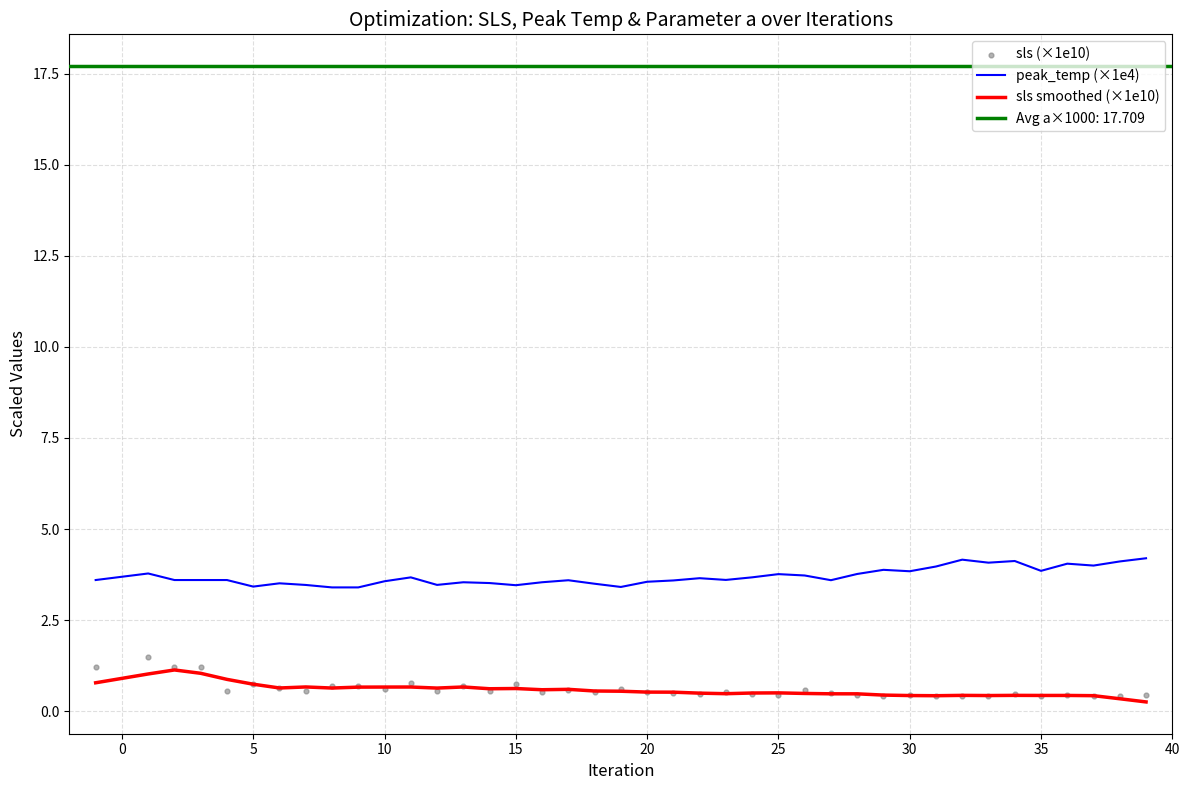

Which series has the largest total across all categories?

peak_temp (×1e4)